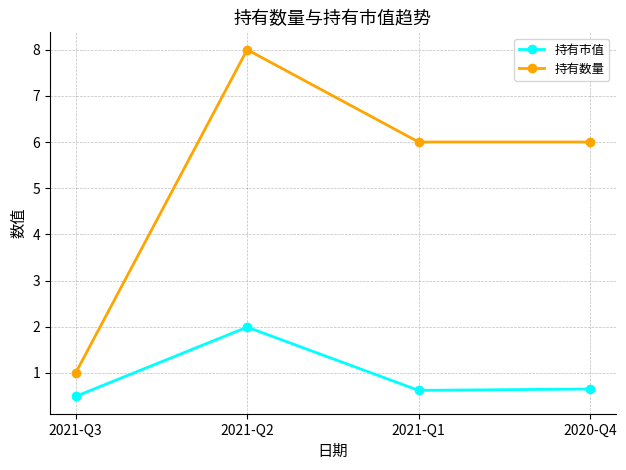

How many 持有市值 values are between 0 and 1?

3